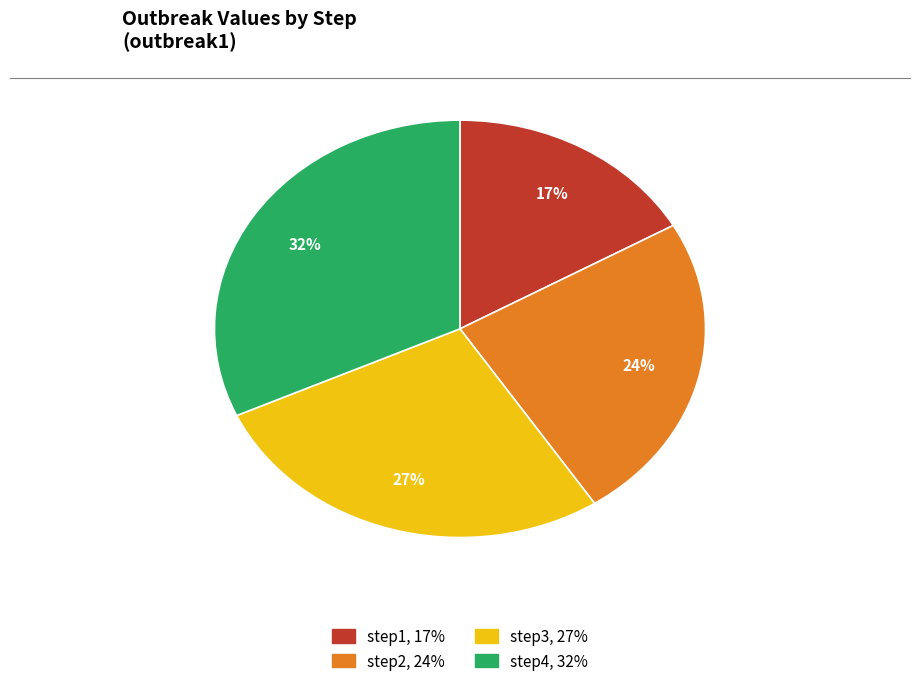

To the nearest percent, what is the difference between the step1 and step2 slice percentages?

7%